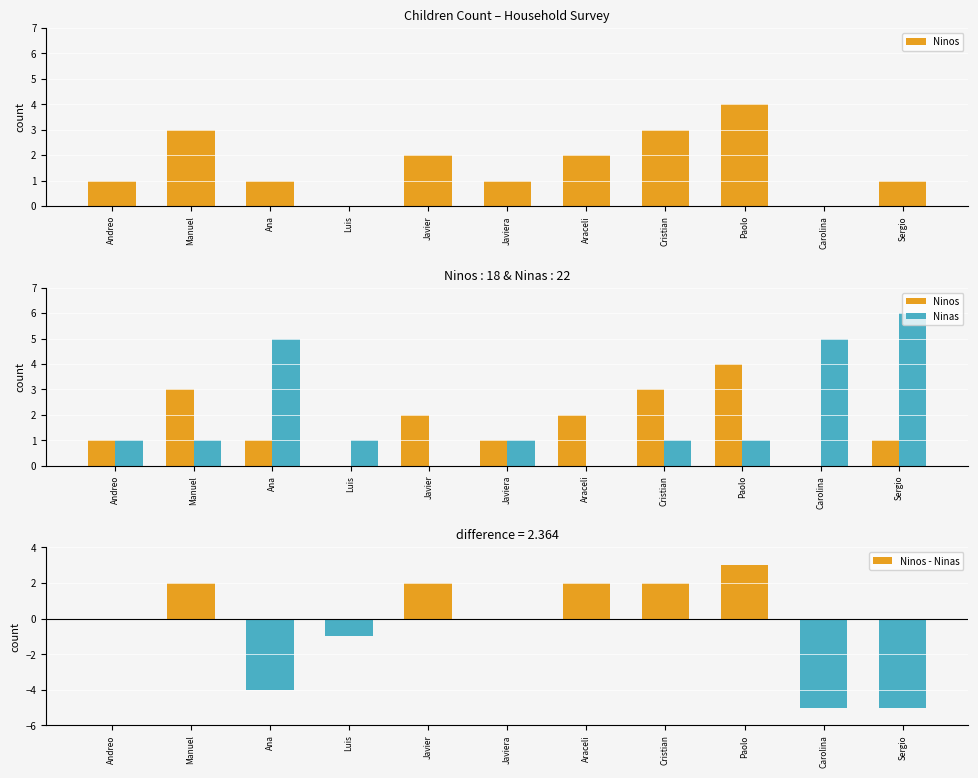

The Ninas series shows 5 at Ana. True or false?

True